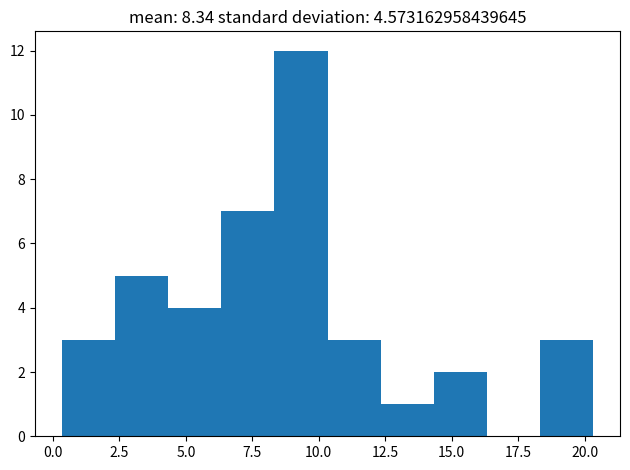

How tall is the bar that spans 14.5 to 16.5 on the x-axis? Neither the bar edges nor the heights are printed on the chart, so give them approximately, as read against the axes.

2